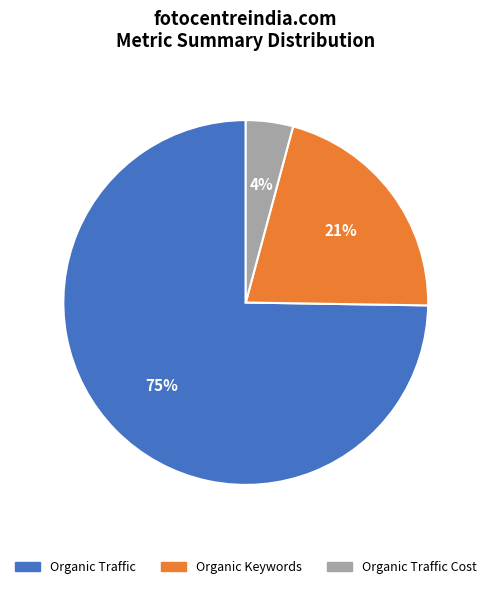

Is it true that Organic Keywords is 7% of the pie?

False